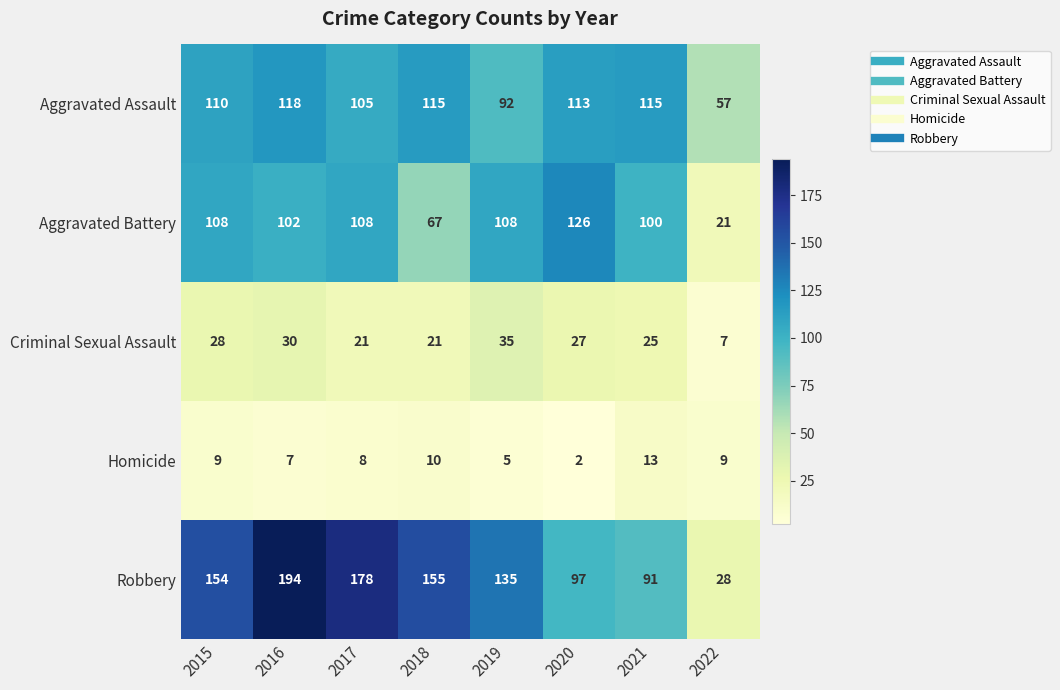

How many series are shown in this chart?

5